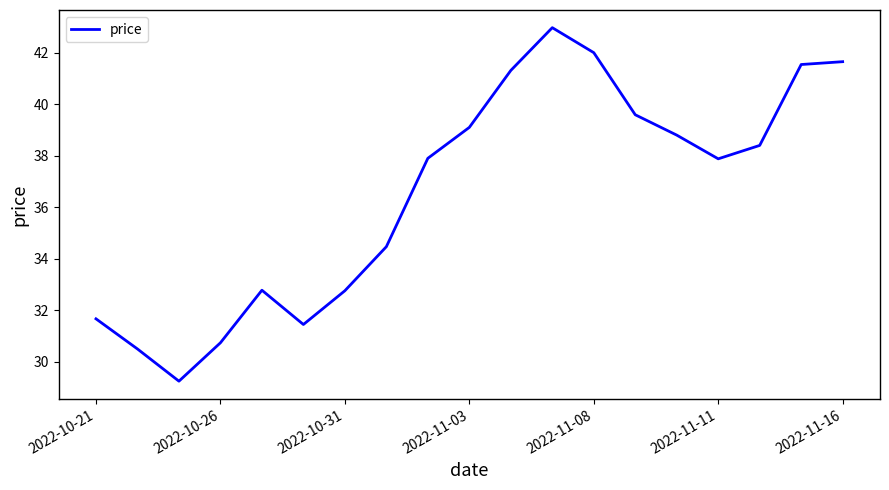

What is the difference between the maximum and minimum values?

13.7